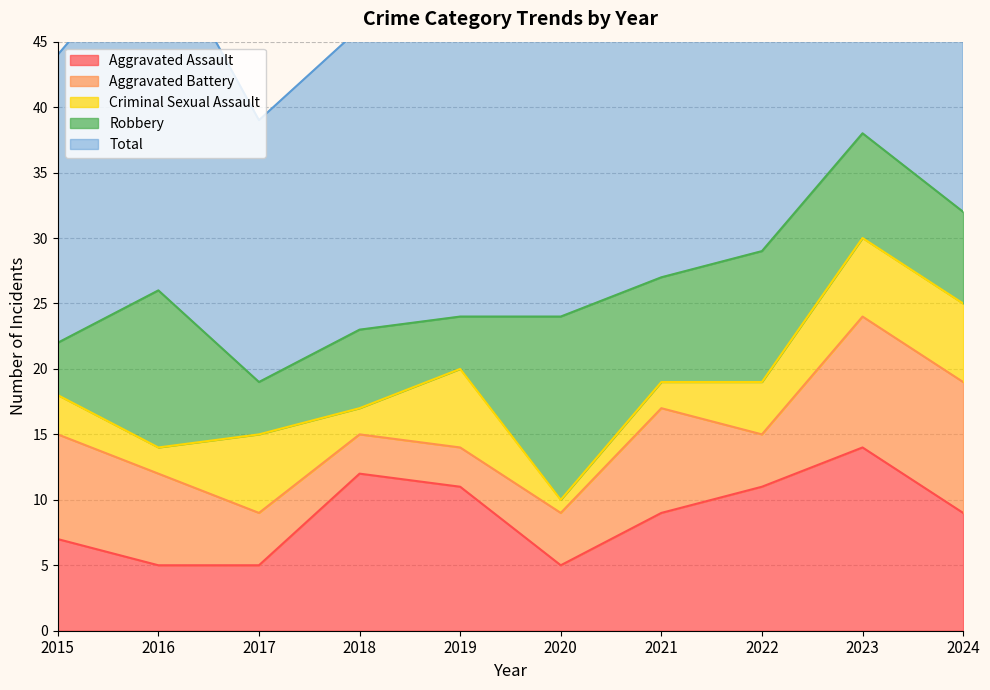

How many intersections are there between Criminal Sexual Assault and Aggravated Battery?

4